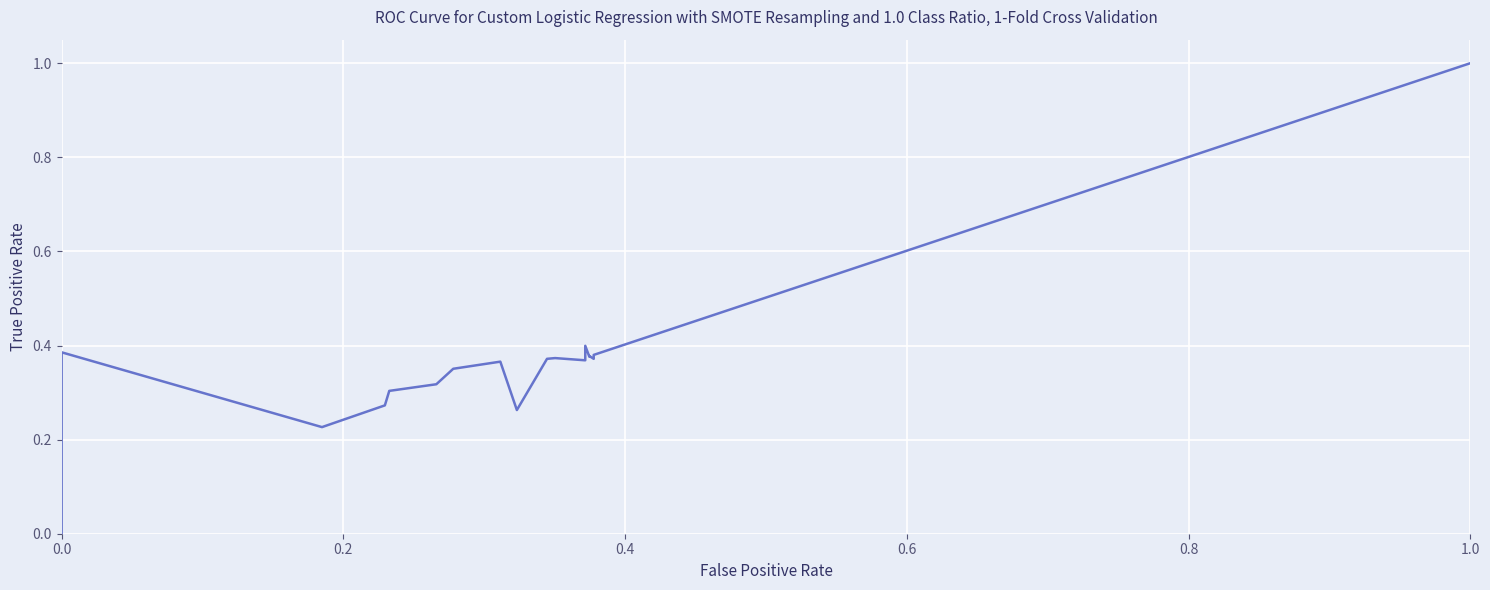

How many values are between 0 and 1?

26